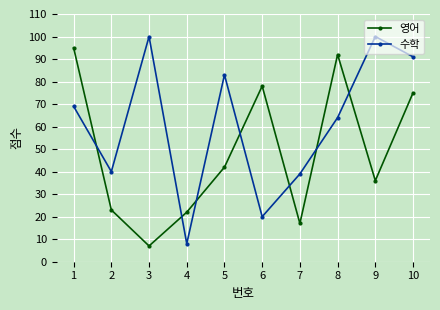

Where is 수학 nearest to the value 54?

8